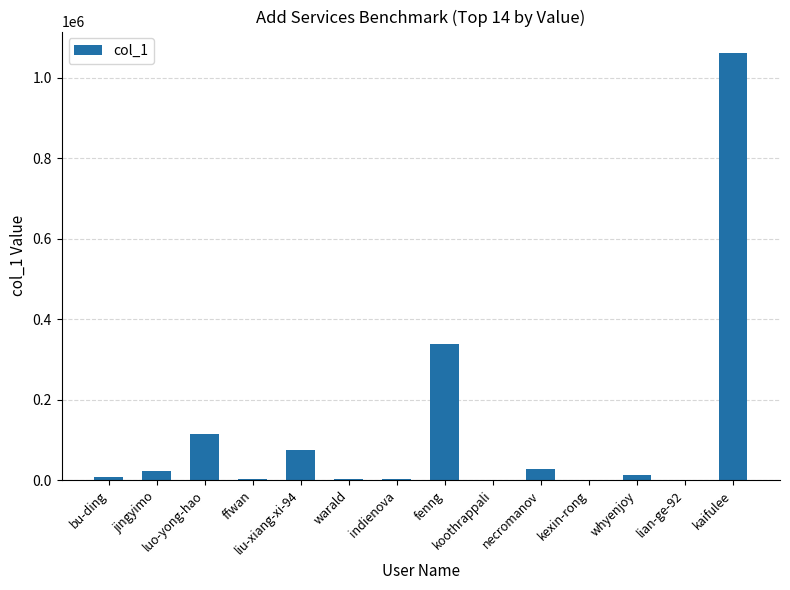

What is the greatest value displayed?

1062021